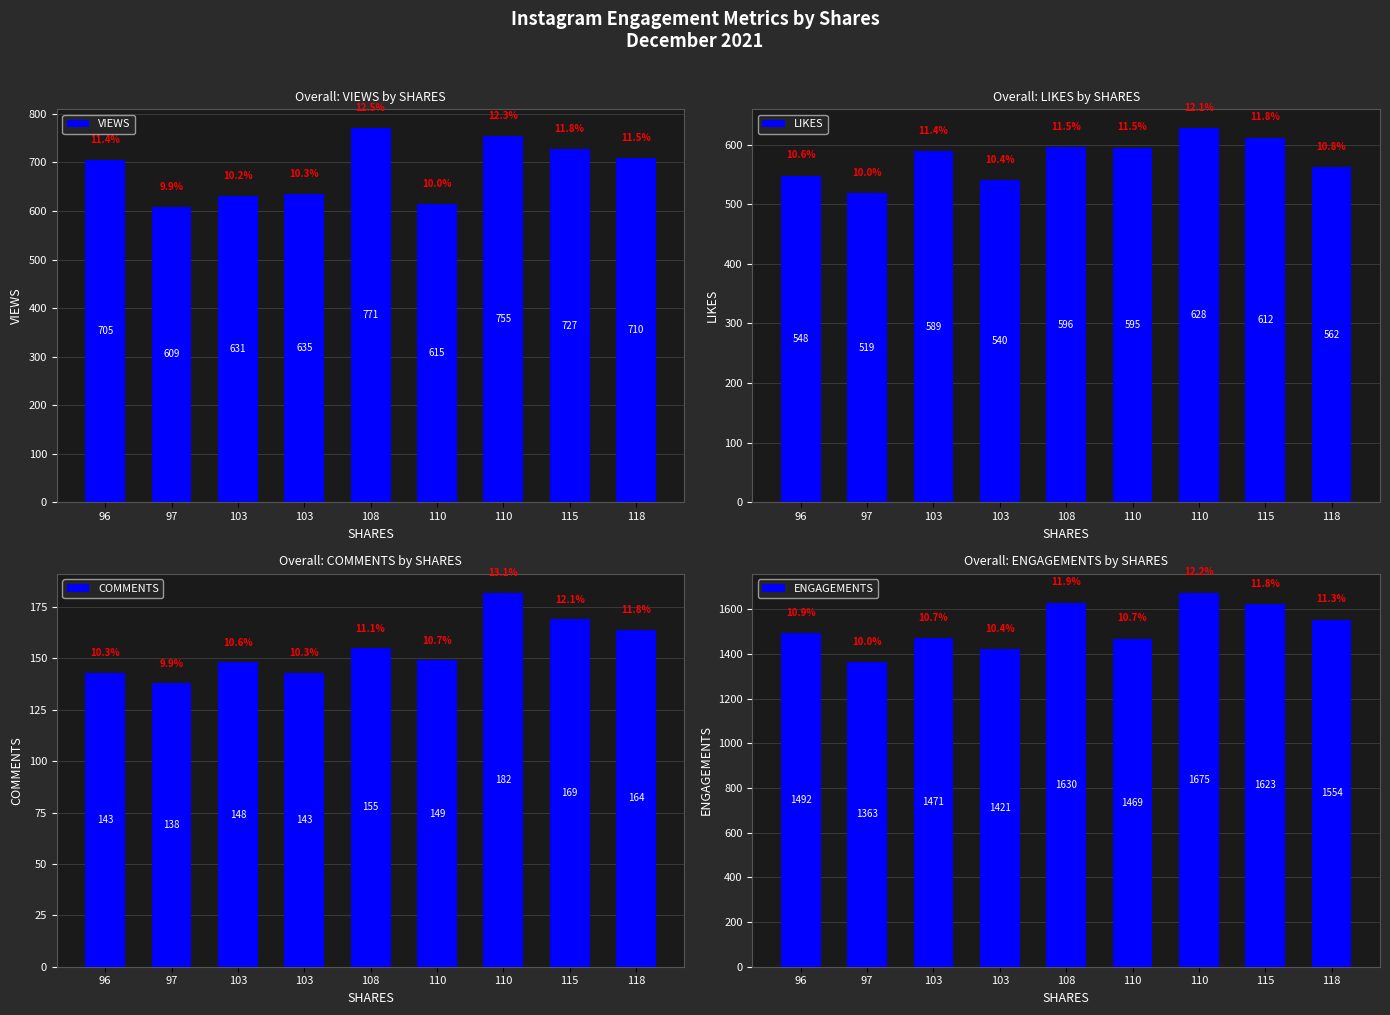

Which has a higher value, 115 or 118?

115